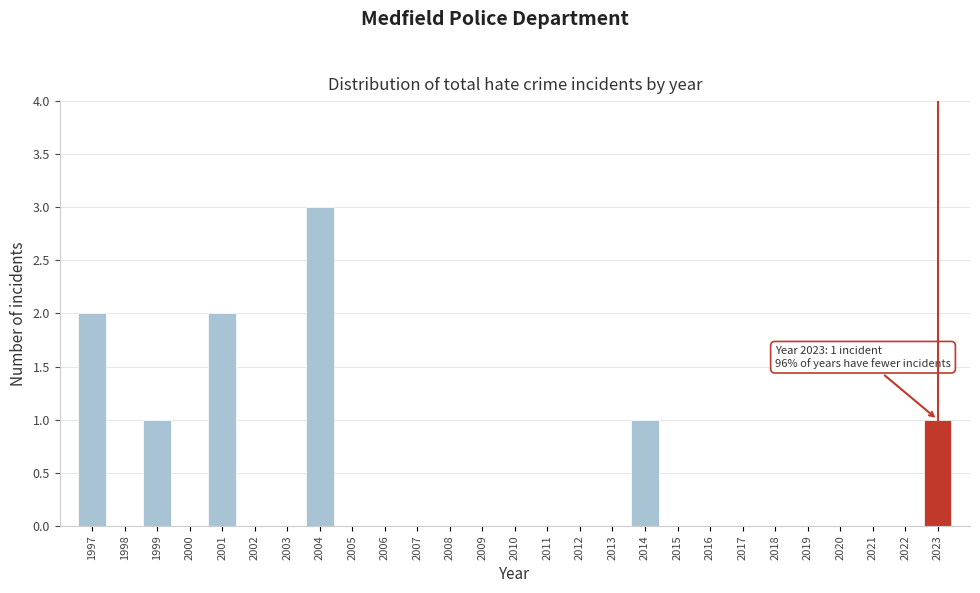

Reading right to left, transcribe all the data shown in this chart.

2023=1	2022=0	2021=0	2020=0	2019=0	2018=0	2017=0	2016=0	2015=0	2014=1	2013=0	2012=0	2011=0	2010=0	2009=0	2008=0	2007=0	2006=0	2005=0	2004=3	2003=0	2002=0	2001=2	2000=0	1999=1	1998=0	1997=2